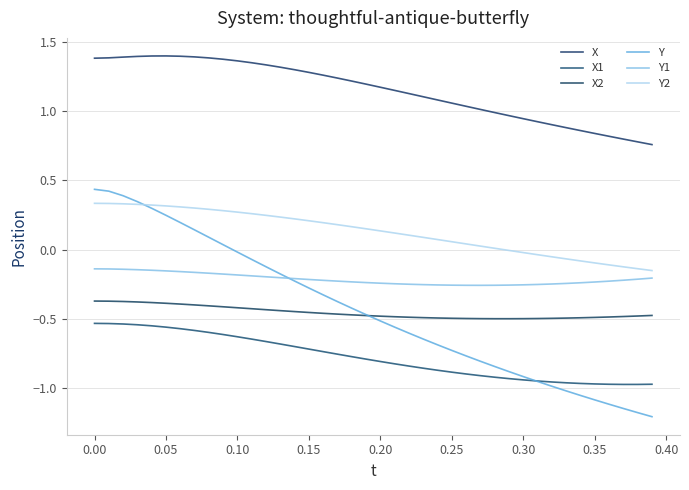

True or false: Y1 has more than 0 points higher than both neighbors.

False